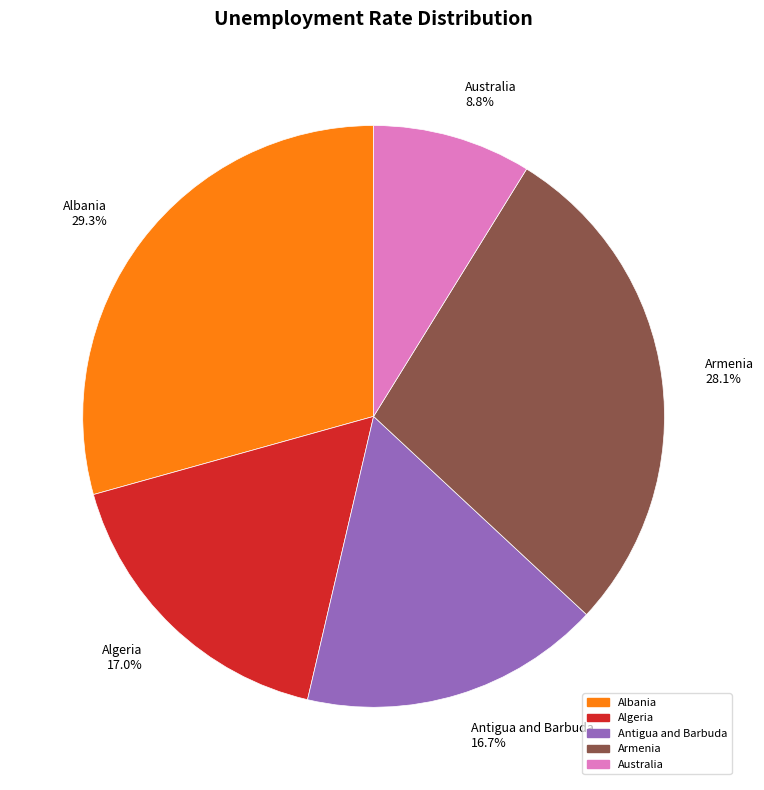

Does Australia account for over 50% of the chart?

No